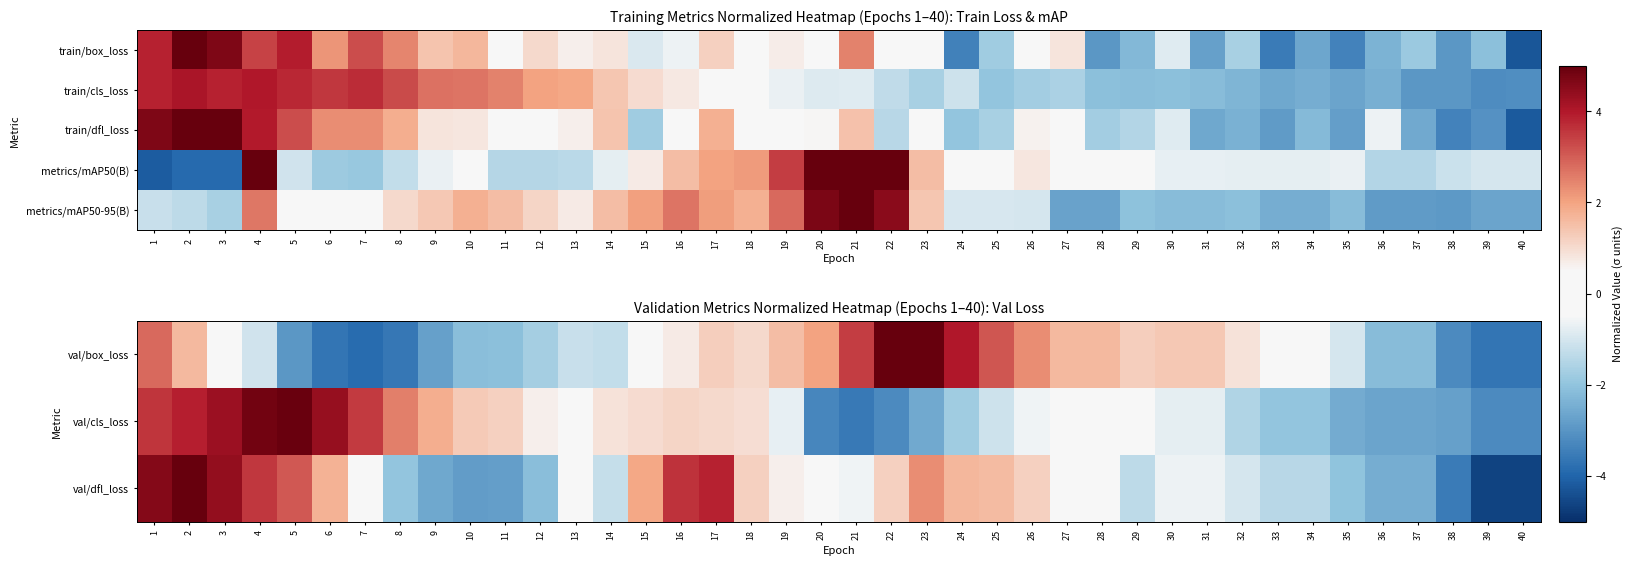

What is the difference between the metrics/mAP50-95(B) values at 1 and 23?

2.6